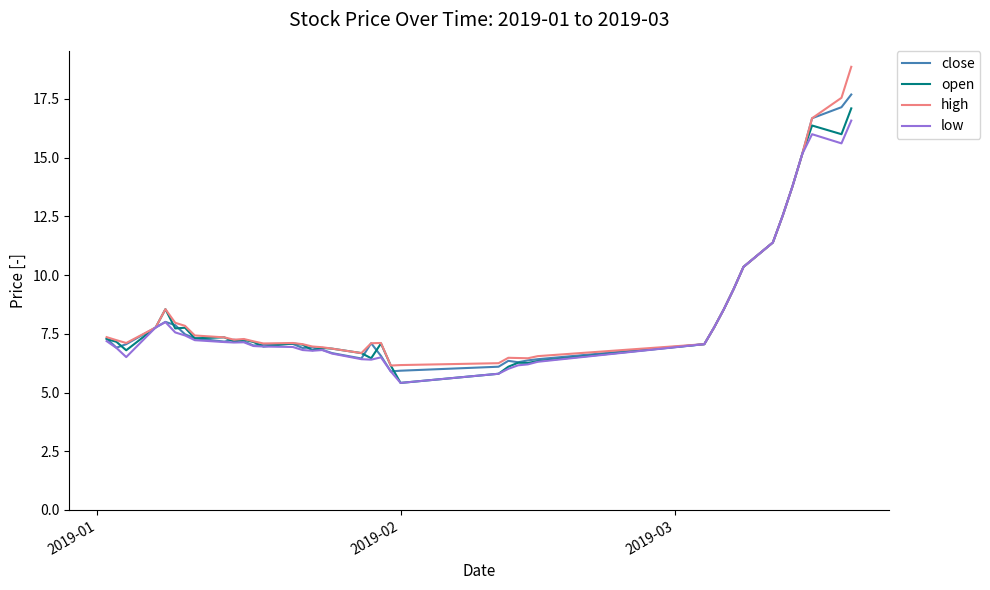

What is the greatest value displayed?

18.9